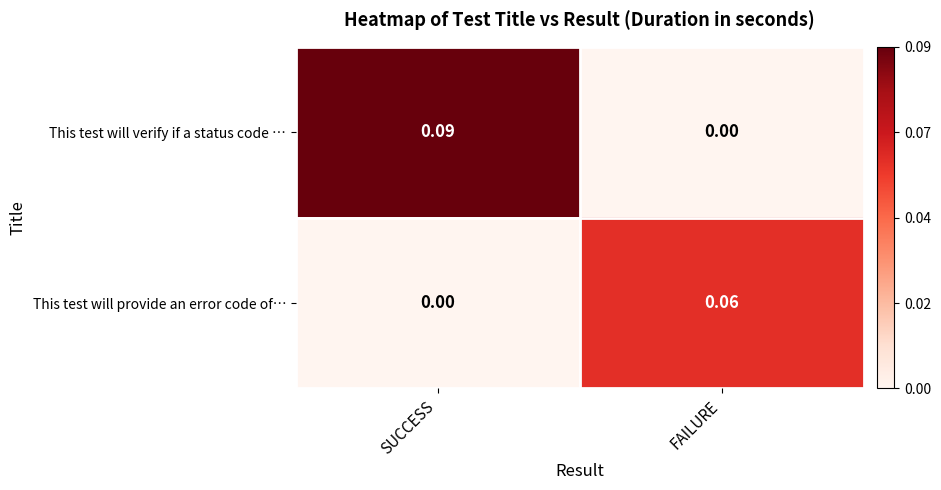

Which category has the highest value across all series?

SUCCESS